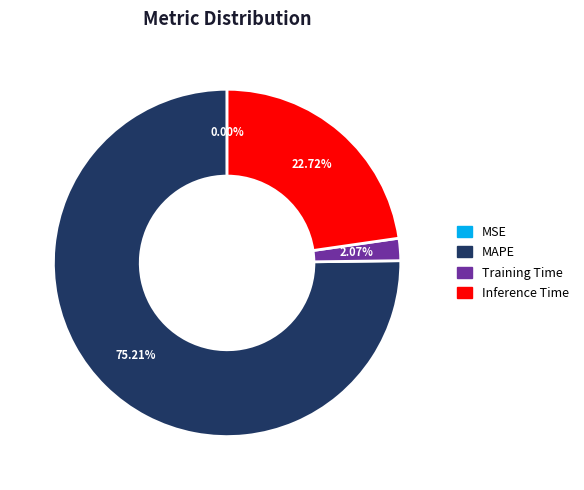

Does any single category account for the majority?

Yes